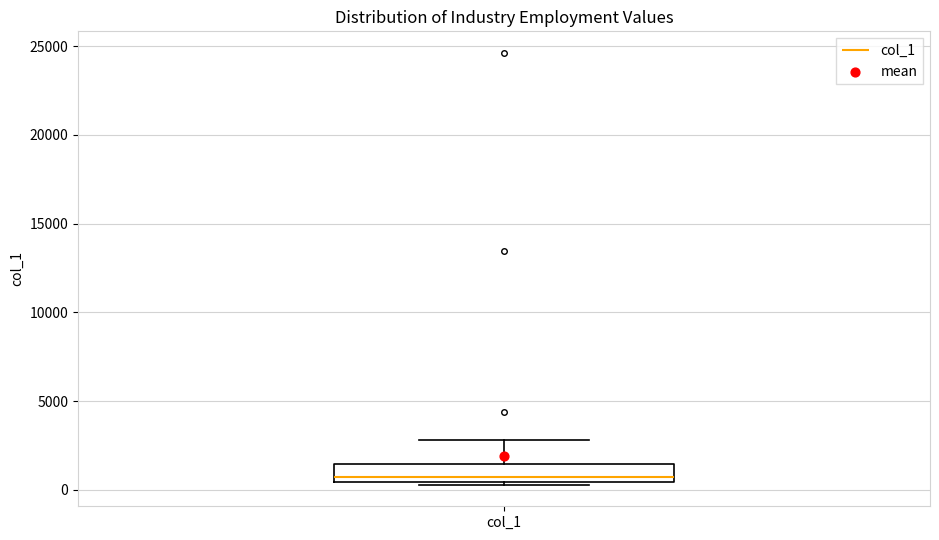

Read this box plot against the y-axis: the position of the median line, the range covered by the box, and the ends of both whiskers. The values are not printed on the chart, so give them approximately, as read against the axis.

median 500 (just above the box's lower edge), box 500 to 1500, whiskers 500 (just below the box's lower edge) to 3000